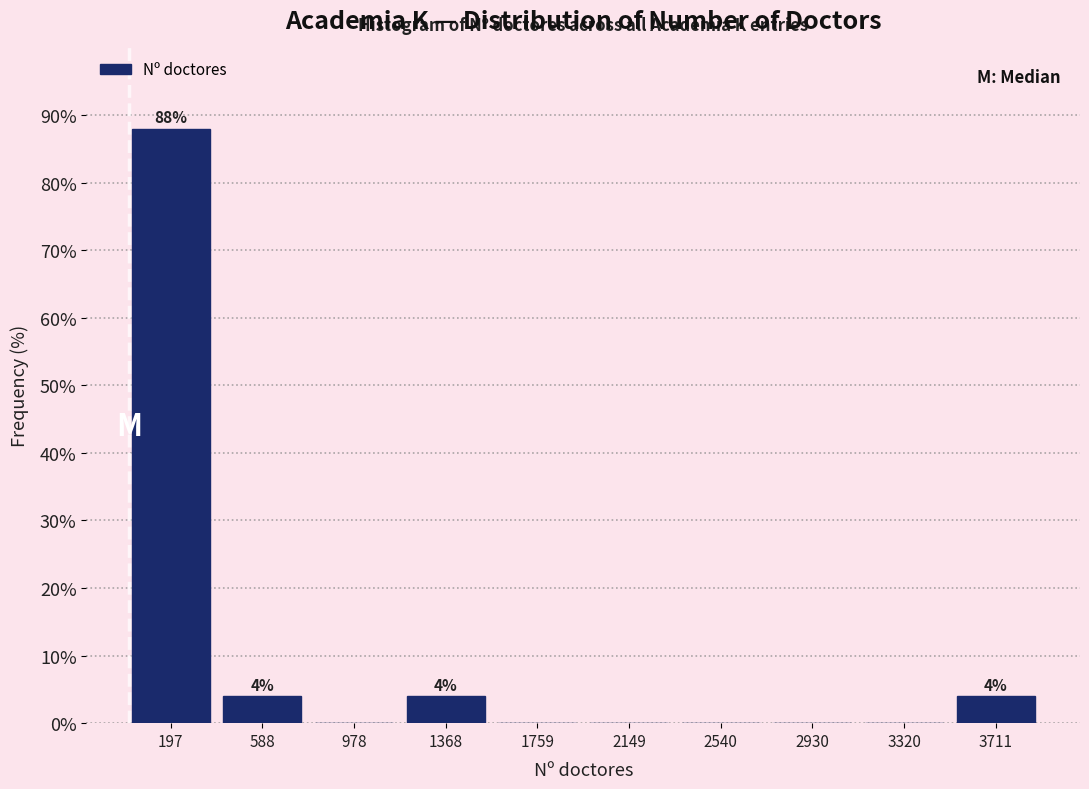

Which range on the x-axis has the tallest bar?

0 to 400